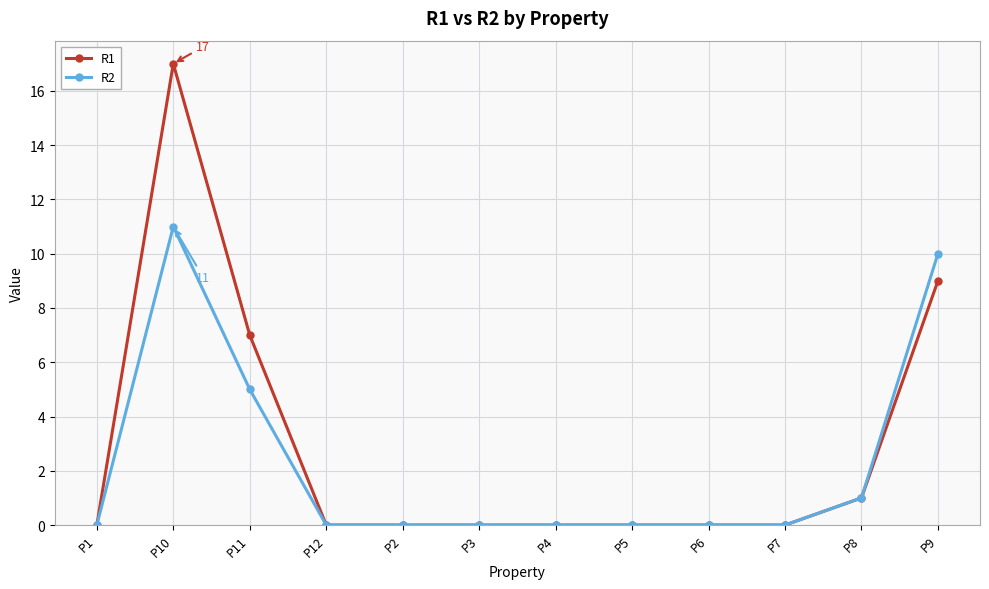

What is the maximum value shown in the chart?

17